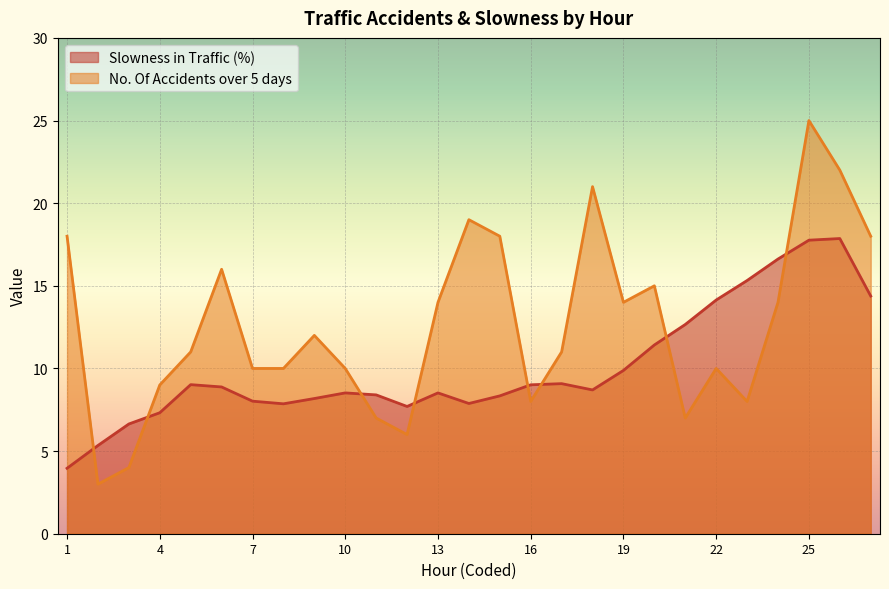

What is the difference between the maximum and minimum values in the No. Of Accidents over 5 days series?

22.0